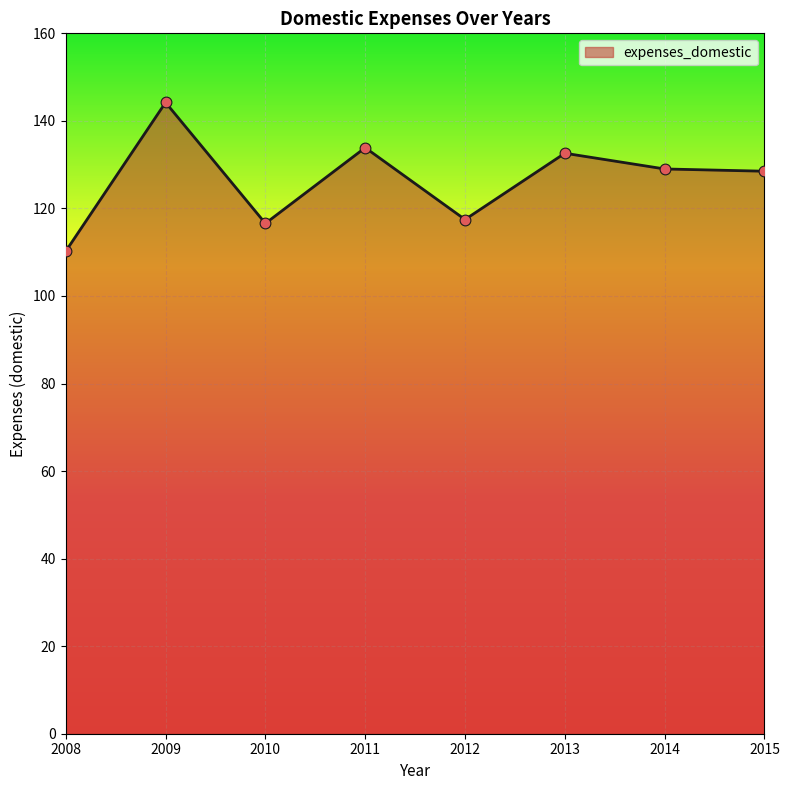

What is the ratio of the value at 2008 to the value at 2013?

0.8